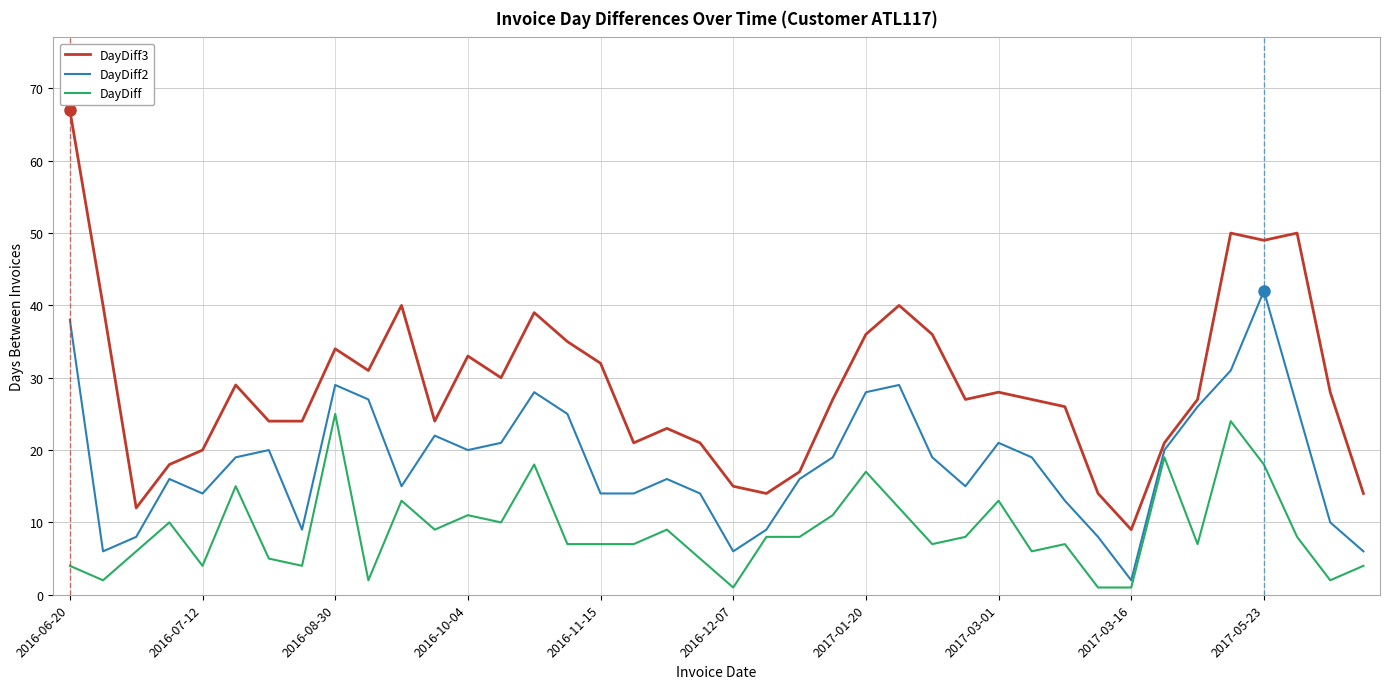

What is the highest value of the DayDiff3 series?

67